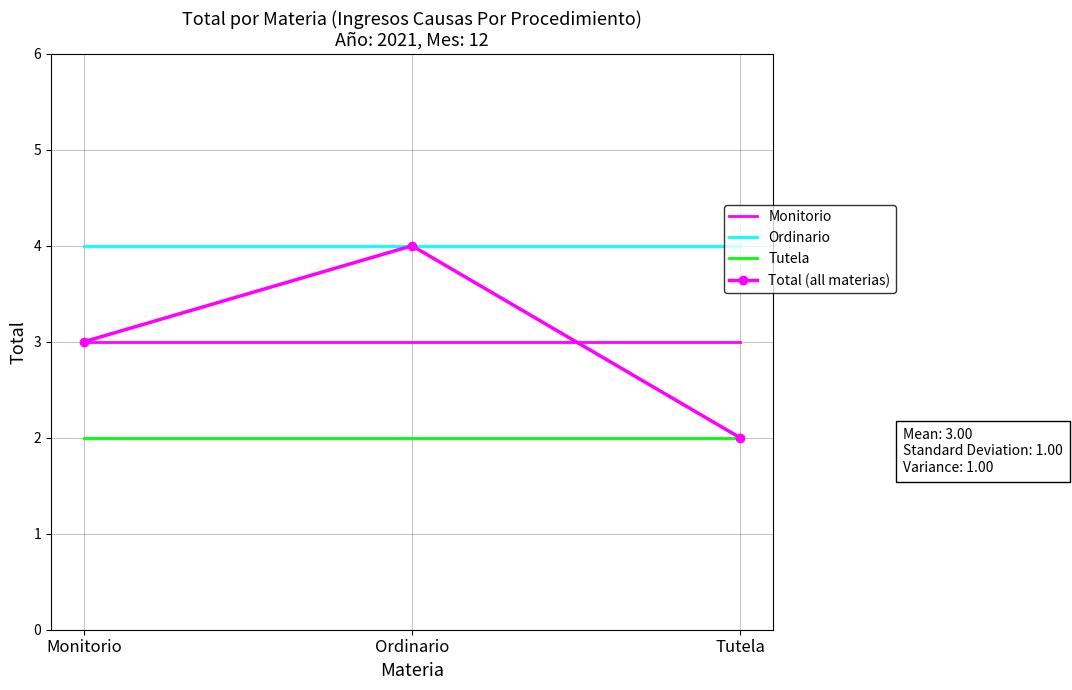

What are all the series names shown in the legend?

Monitorio, Ordinario, Tutela, Total (all materias)